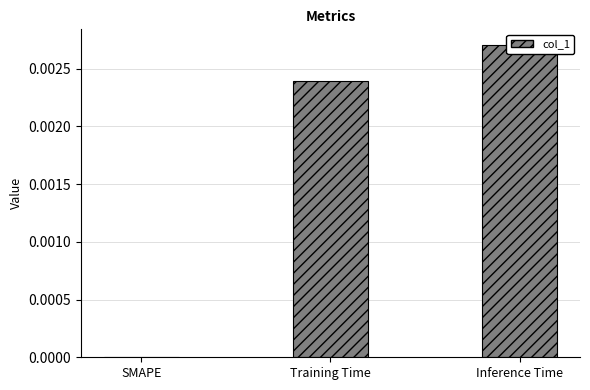

How many series are shown in this chart?

1